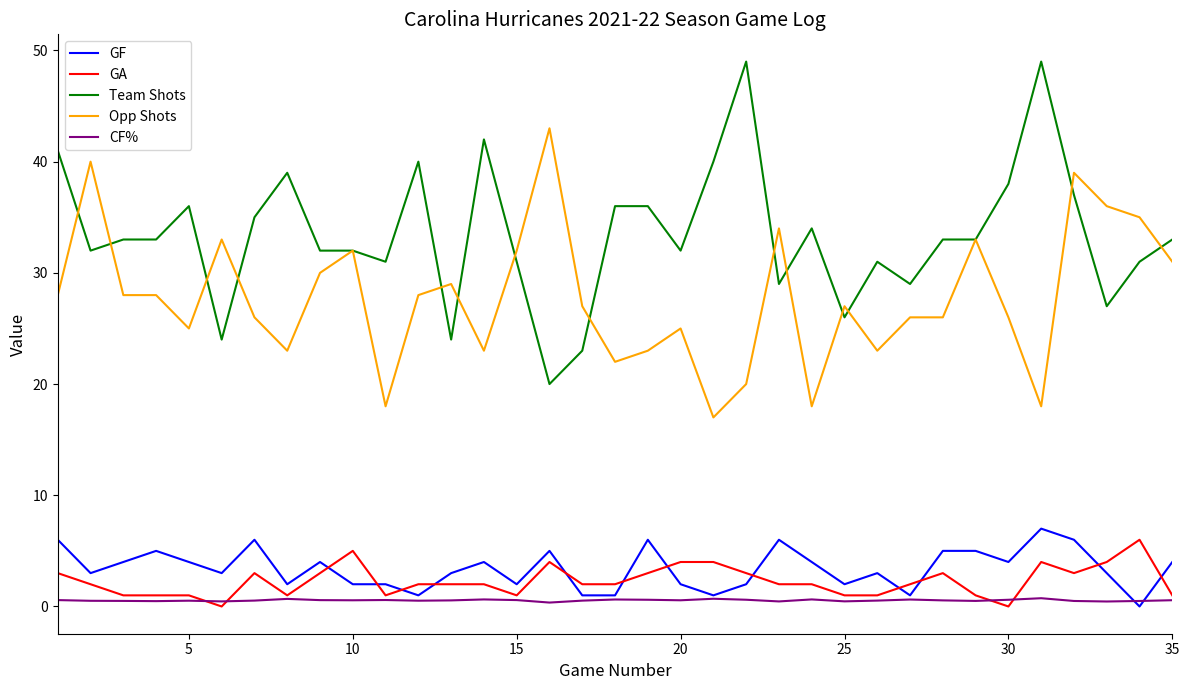

Which series has the largest total across all categories?

Team Shots